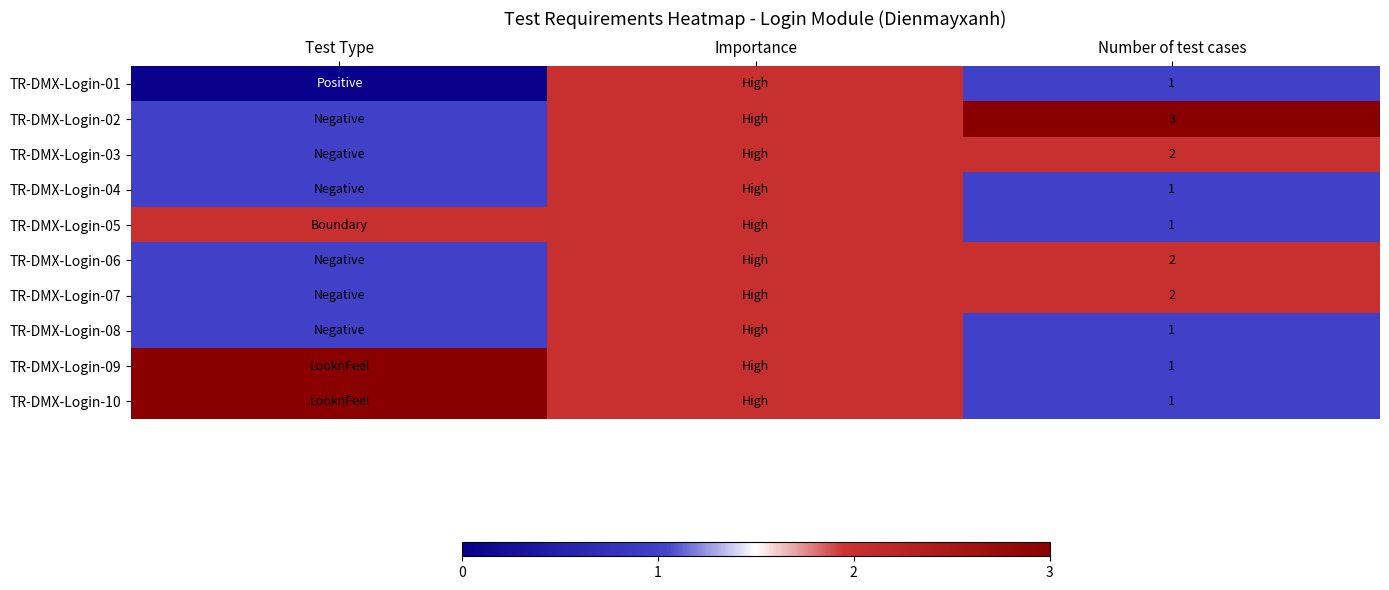

Is it true that TR-DMX-Login-07 equals 2 at Number of test cases?

True